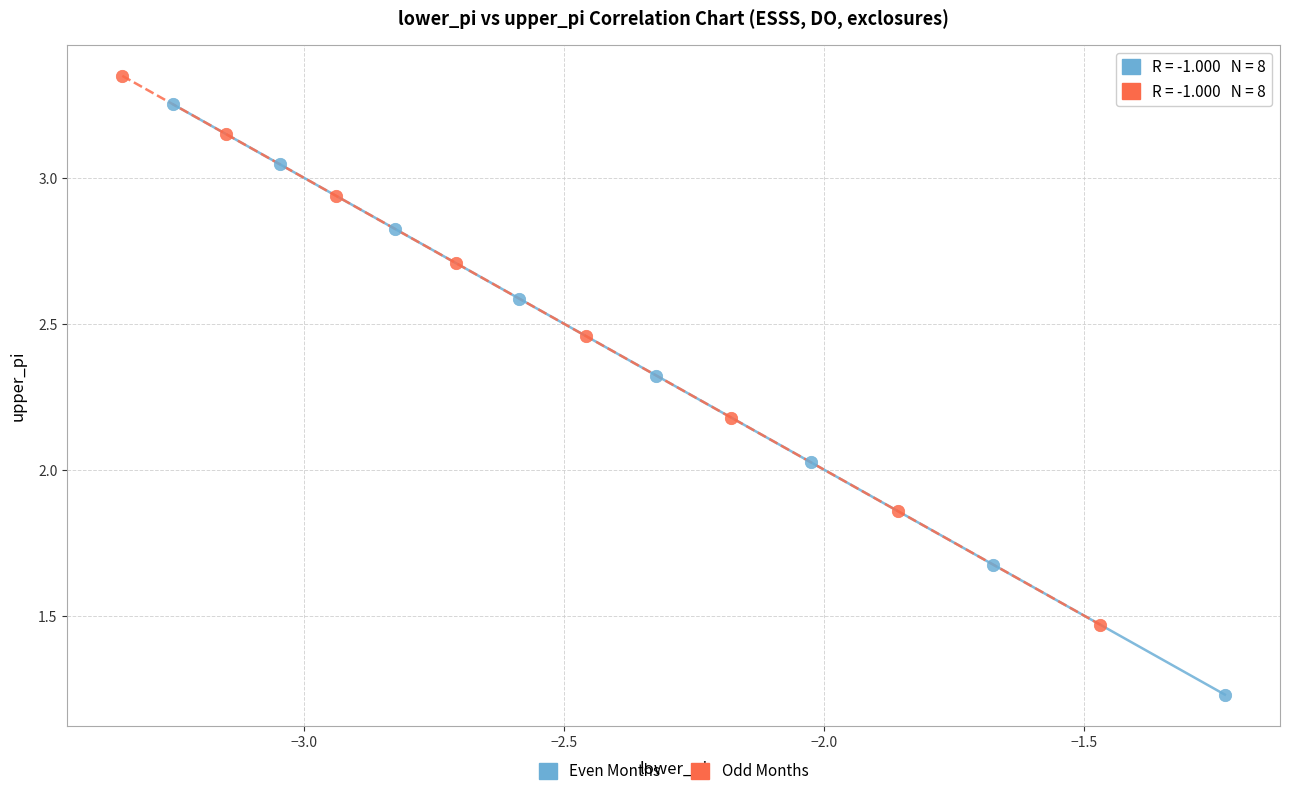

Which series has the widest spread of Y values?

Even Months